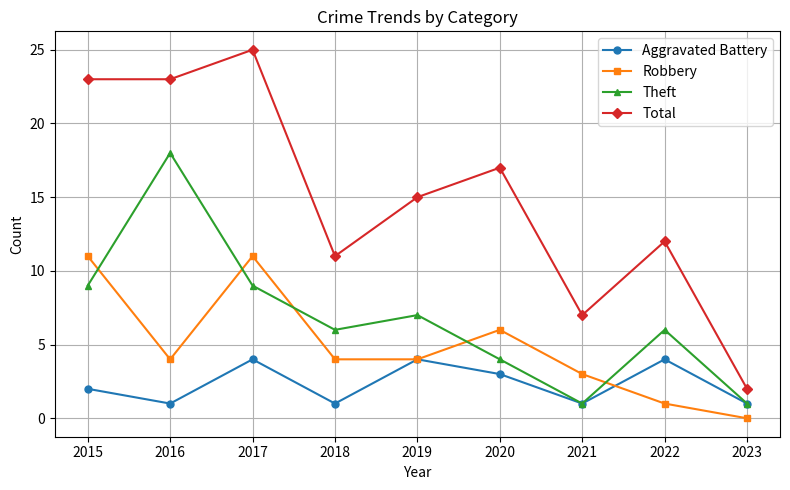

How many interior local valleys does the Theft series have?

2